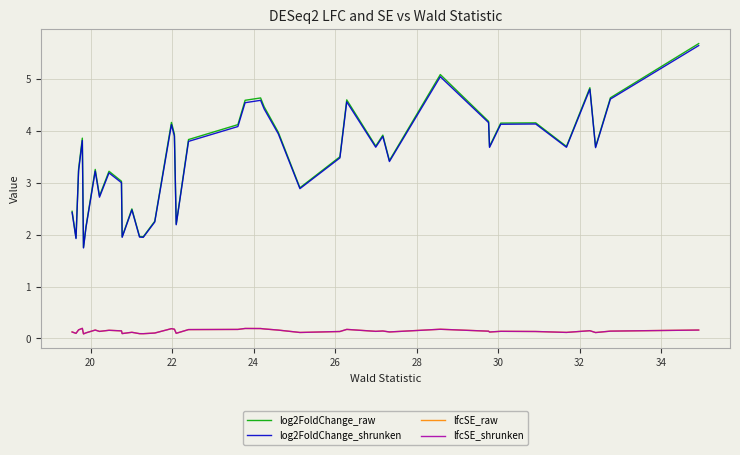

In log2FoldChange_raw, how many points are higher than both neighbors (excluding endpoints)?

11